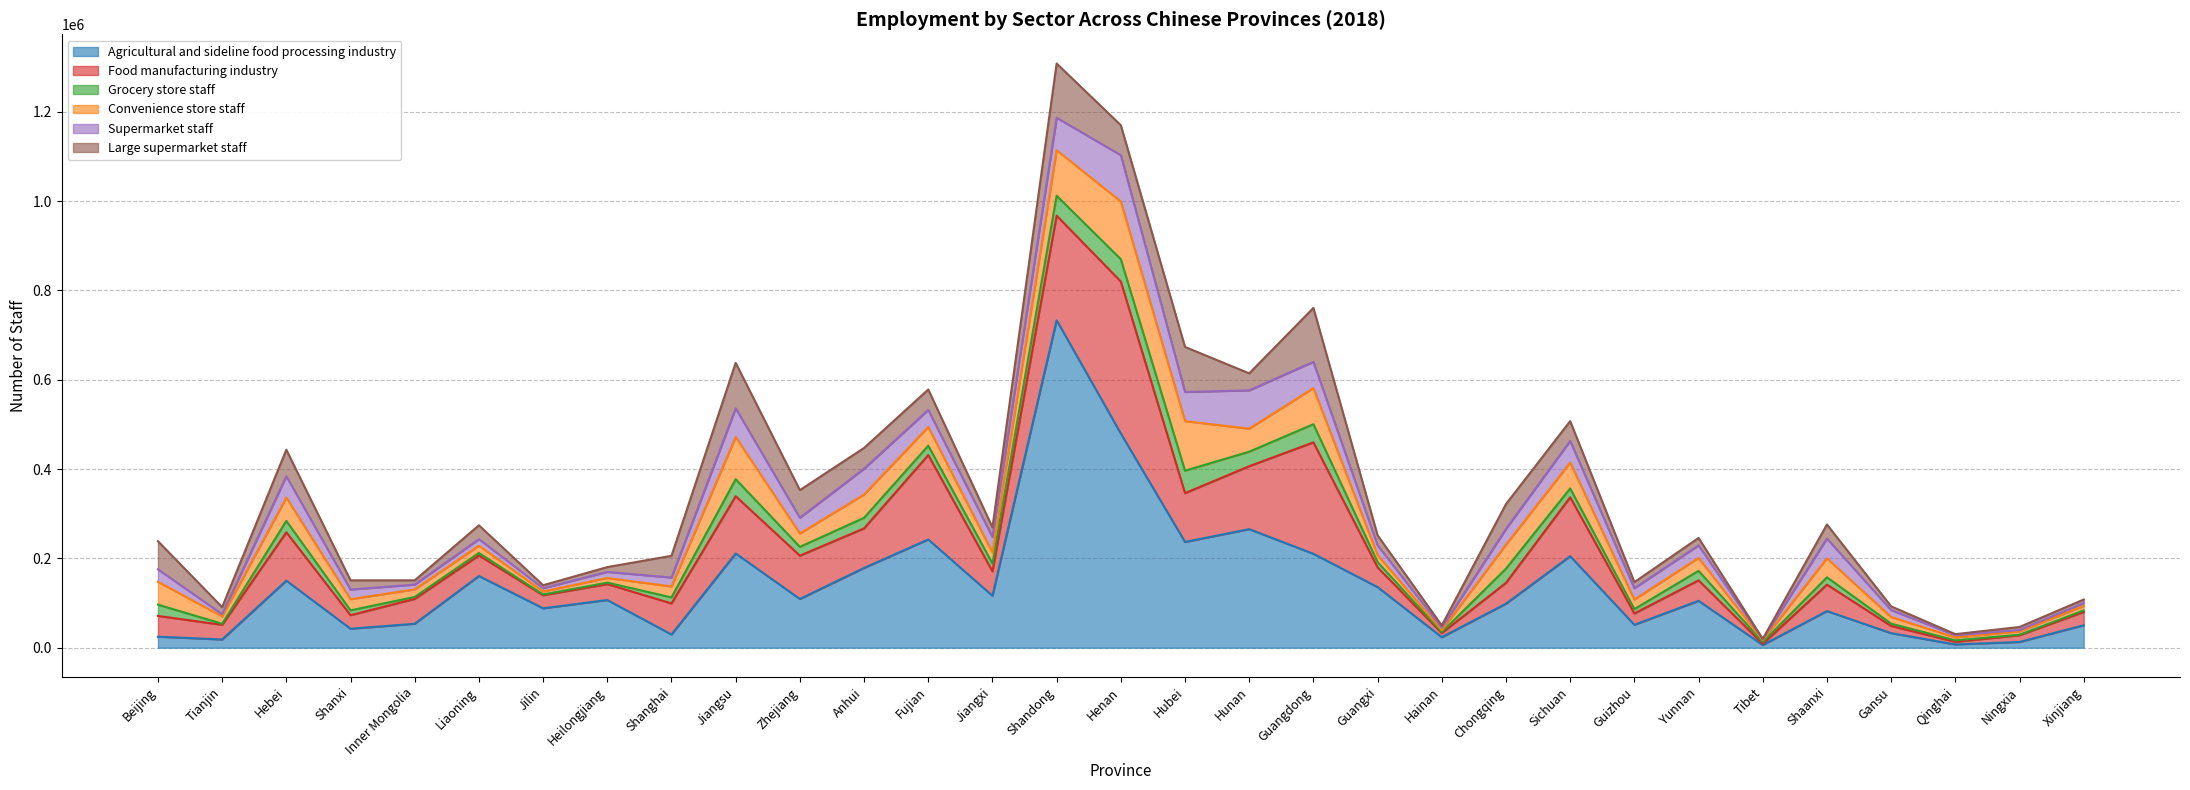

Is the value of Large supermarket staff at Gansu greater than the value of Grocery store staff at Anhui?

No